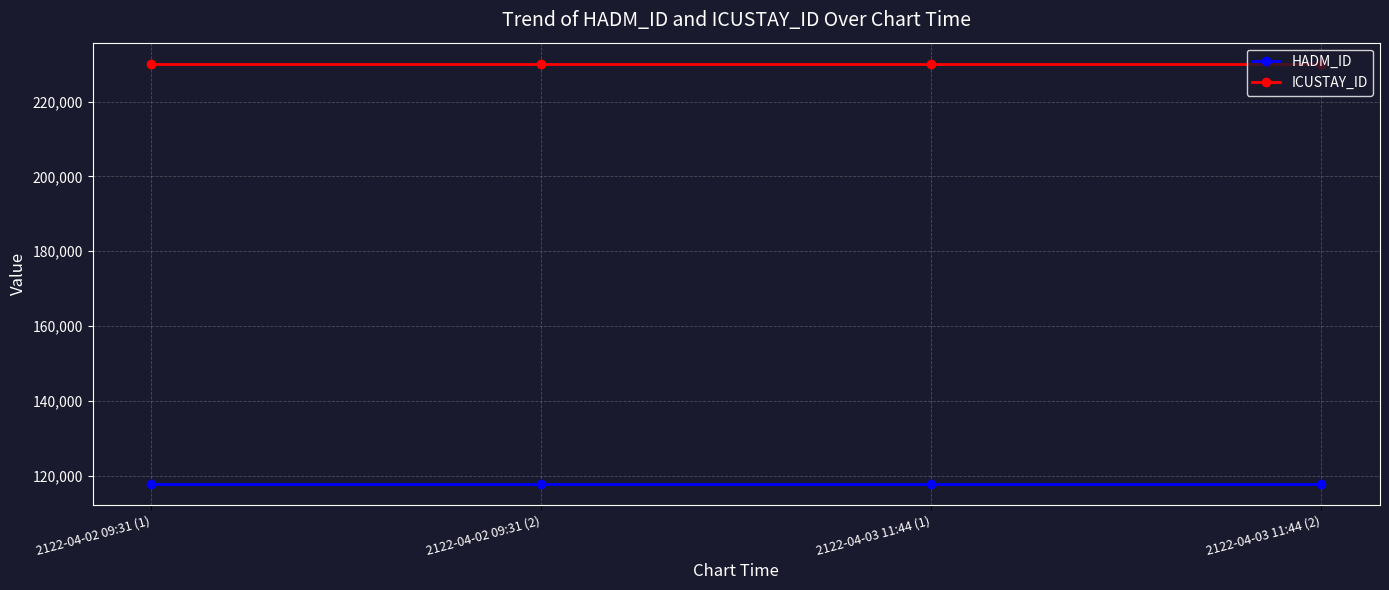

Which series has the largest total across all categories?

ICUSTAY_ID